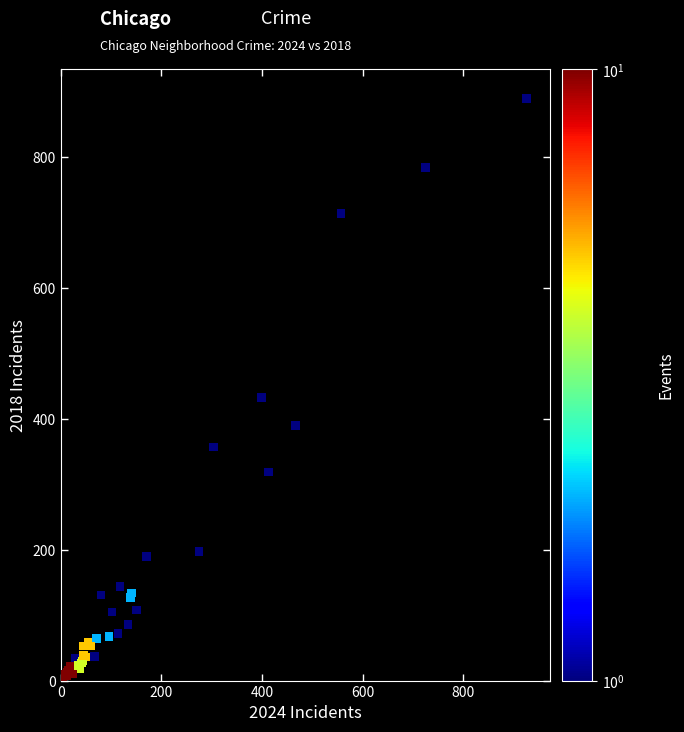

What Y value in the scatter plot is closest to 447?

433